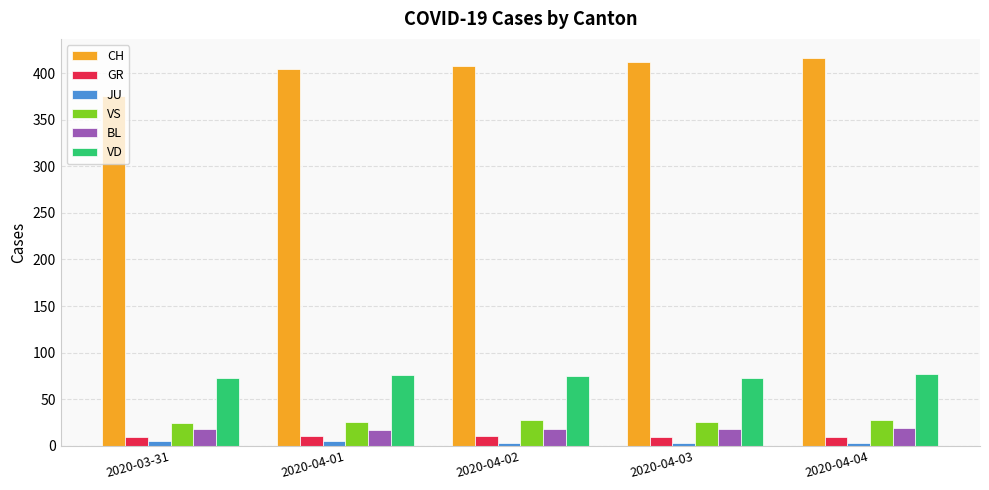

Which series has the largest total across all categories?

CH